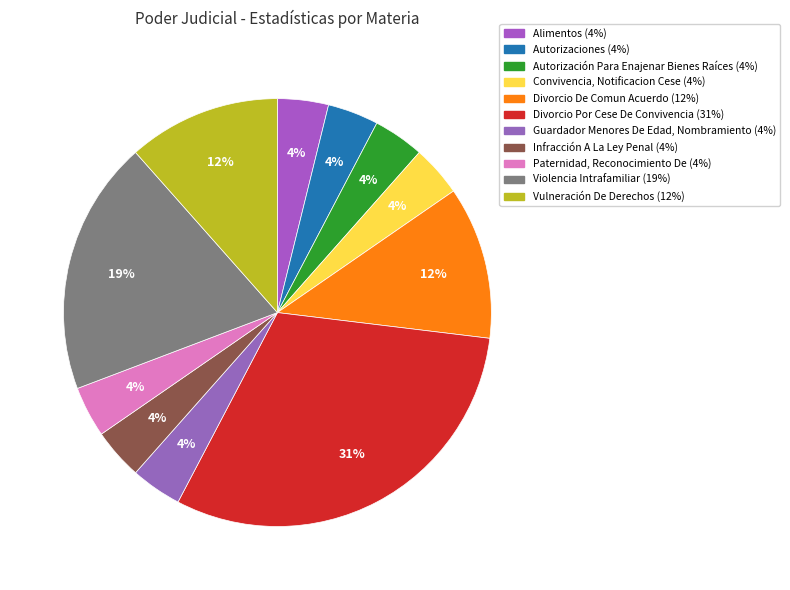

Is the sum of Vulneración De Derechos and Infracción A La Ley Penal greater than half?

No